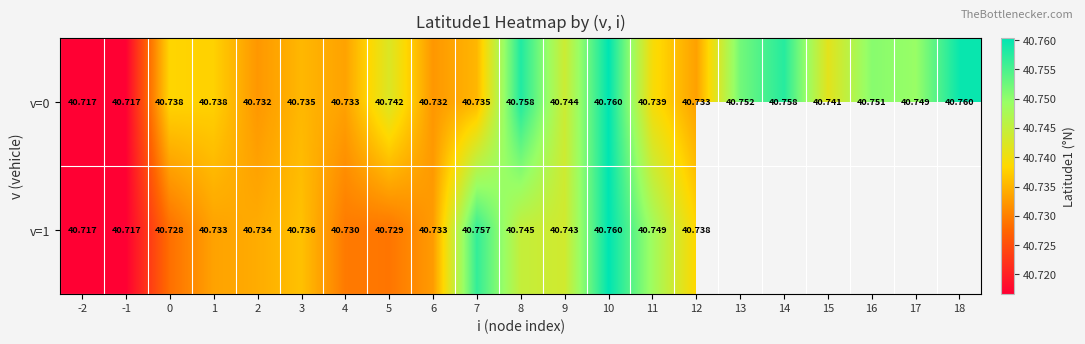

Rank the series by their maximum value, from highest to lowest.

v=0, v=1